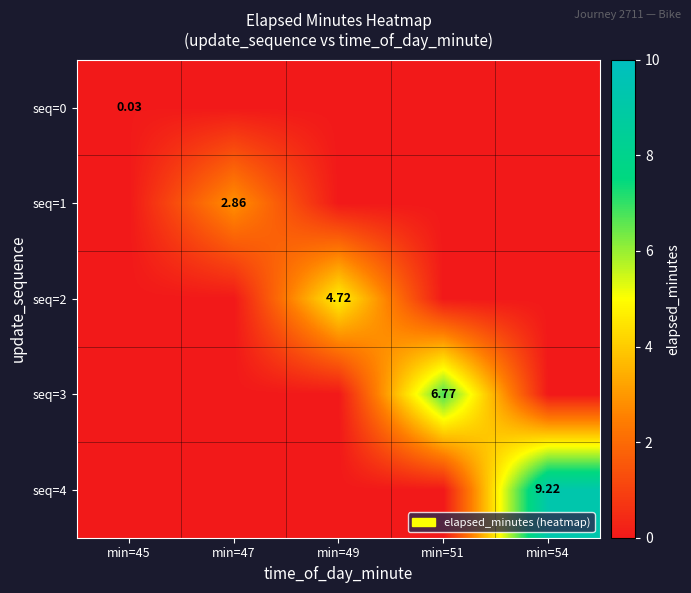

Which series has the widest spread of values?

seq=4